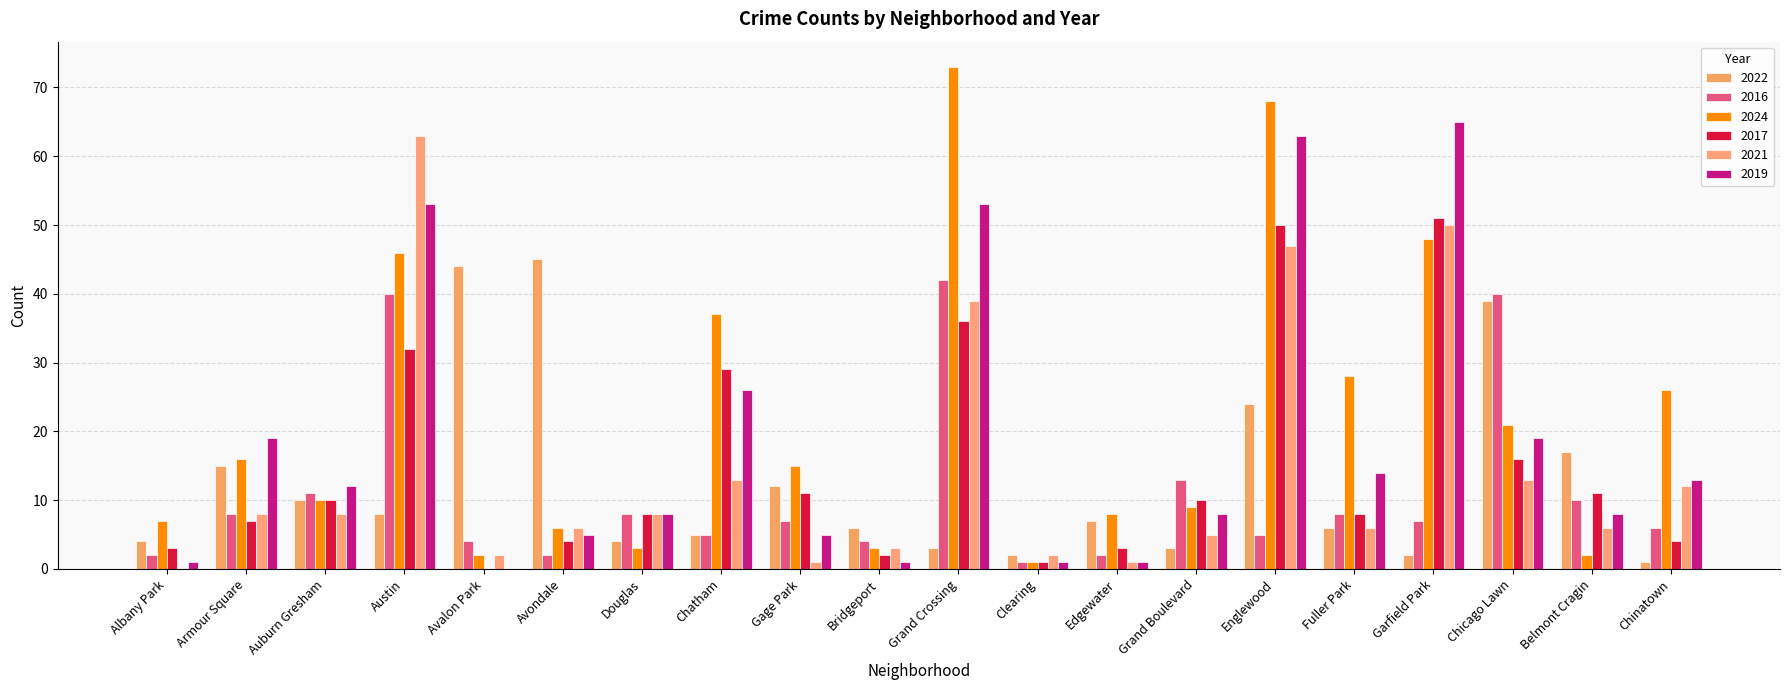

Reading left to right, extract all data points from this chart.

2022: Albany Park=4	Armour Square=15	Auburn Gresham=10	Austin=8	Avalon Park=44	Avondale=45	Douglas=4	Chatham=5	Gage Park=12	Bridgeport=6	Grand Crossing=3	Clearing=2	Edgewater=7	Grand Boulevard=3	Englewood=24	Fuller Park=6	Garfield Park=2	Chicago Lawn=39	Belmont Cragin=17	Chinatown=1
2016: Albany Park=2	Armour Square=8	Auburn Gresham=11	Austin=40	Avalon Park=4	Avondale=2	Douglas=8	Chatham=5	Gage Park=7	Bridgeport=4	Grand Crossing=42	Clearing=1	Edgewater=2	Grand Boulevard=13	Englewood=5	Fuller Park=8	Garfield Park=7	Chicago Lawn=40	Belmont Cragin=10	Chinatown=6
2024: Albany Park=7	Armour Square=16	Auburn Gresham=10	Austin=46	Avalon Park=2	Avondale=6	Douglas=3	Chatham=37	Gage Park=15	Bridgeport=3	Grand Crossing=73	Clearing=1	Edgewater=8	Grand Boulevard=9	Englewood=68	Fuller Park=28	Garfield Park=48	Chicago Lawn=21	Belmont Cragin=2	Chinatown=26
2017: Albany Park=3	Armour Square=7	Auburn Gresham=10	Austin=32	Avalon Park=0	Avondale=4	Douglas=8	Chatham=29	Gage Park=11	Bridgeport=2	Grand Crossing=36	Clearing=1	Edgewater=3	Grand Boulevard=10	Englewood=50	Fuller Park=8	Garfield Park=51	Chicago Lawn=16	Belmont Cragin=11	Chinatown=4
2021: Albany Park=0	Armour Square=8	Auburn Gresham=8	Austin=63	Avalon Park=2	Avondale=6	Douglas=8	Chatham=13	Gage Park=1	Bridgeport=3	Grand Crossing=39	Clearing=2	Edgewater=1	Grand Boulevard=5	Englewood=47	Fuller Park=6	Garfield Park=50	Chicago Lawn=13	Belmont Cragin=6	Chinatown=12
2019: Albany Park=1	Armour Square=19	Auburn Gresham=12	Austin=53	Avalon Park=0	Avondale=5	Douglas=8	Chatham=26	Gage Park=5	Bridgeport=1	Grand Crossing=53	Clearing=1	Edgewater=1	Grand Boulevard=8	Englewood=63	Fuller Park=14	Garfield Park=65	Chicago Lawn=19	Belmont Cragin=8	Chinatown=13